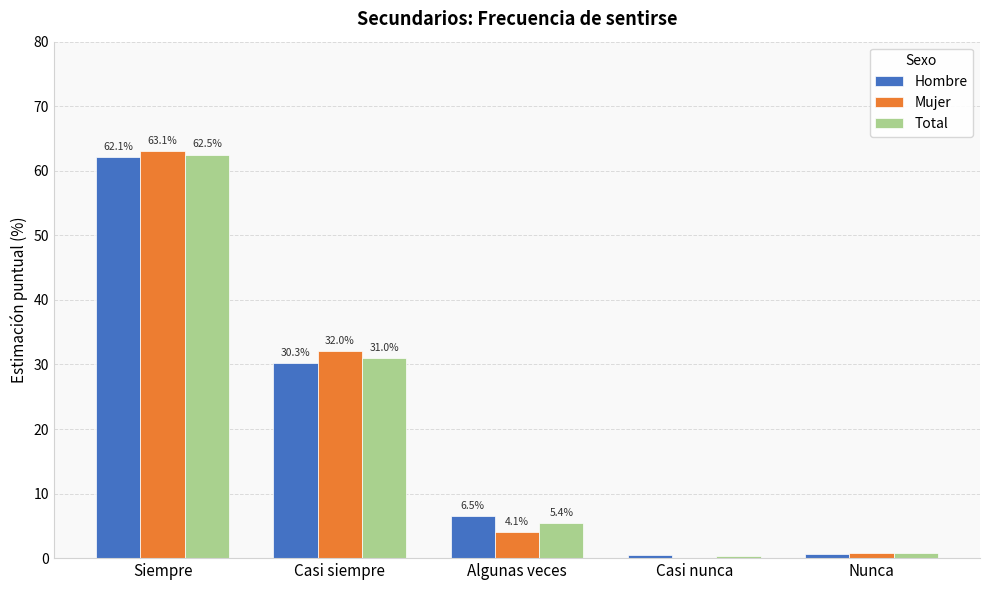

The value of Mujer at Casi siempre is 54.1. True or false?

False